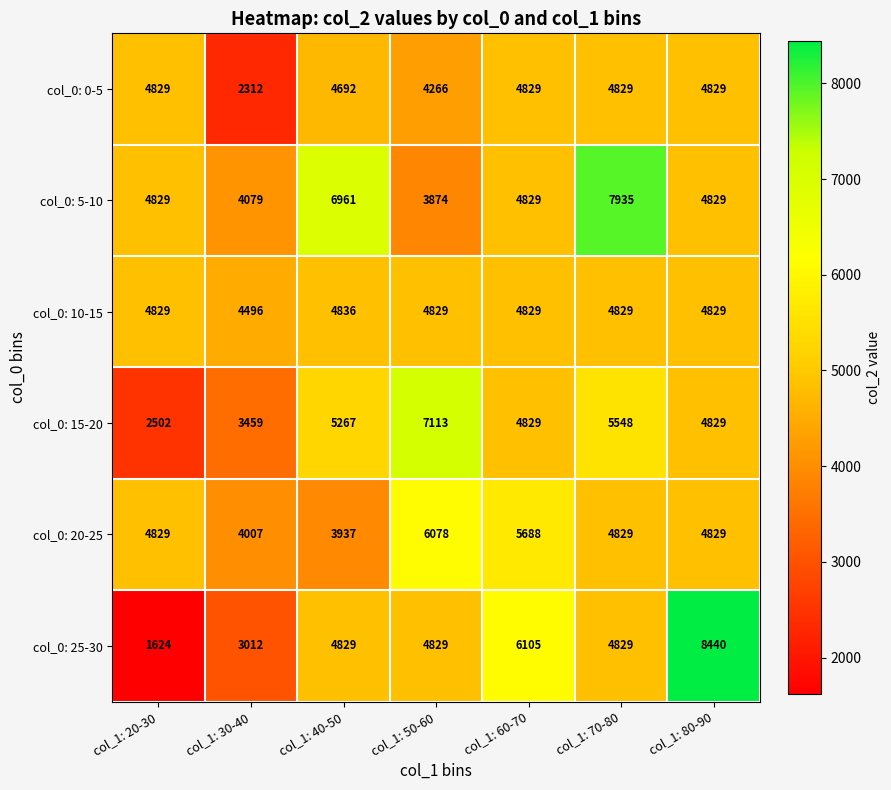

Read the col_0: 10-15 value at col_1: 50-60.

4829